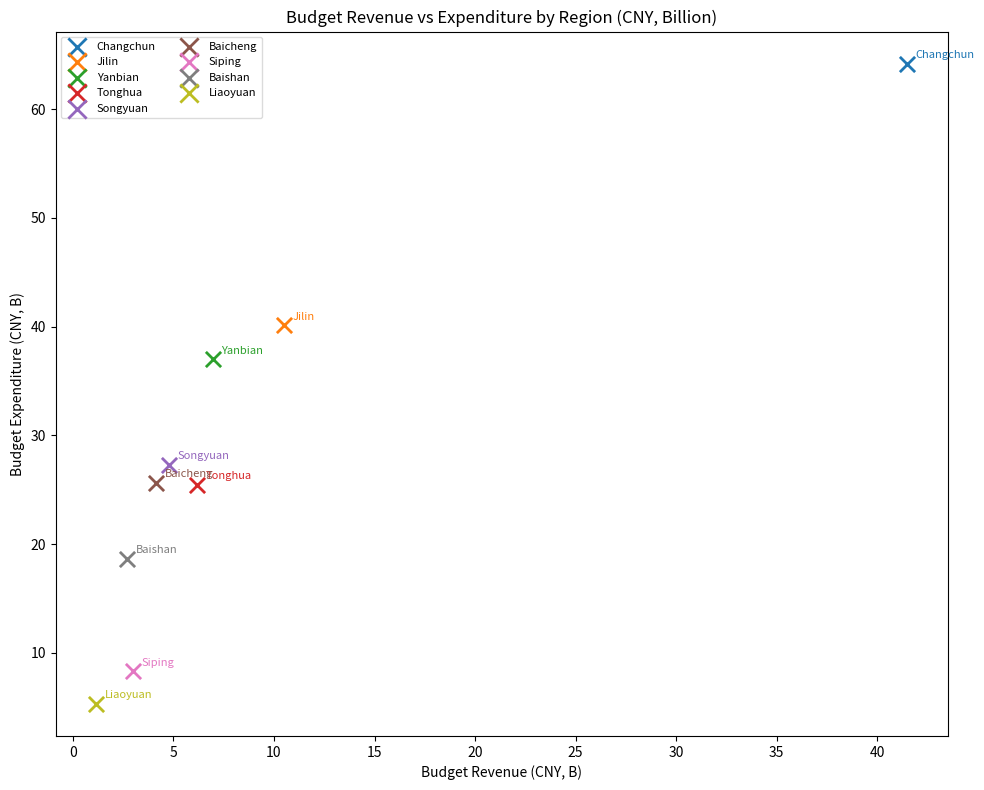

What are all the series names shown in the legend?

Changchun, Jilin, Yanbian, Tonghua, Songyuan, Baicheng, Siping, Baishan, Liaoyuan